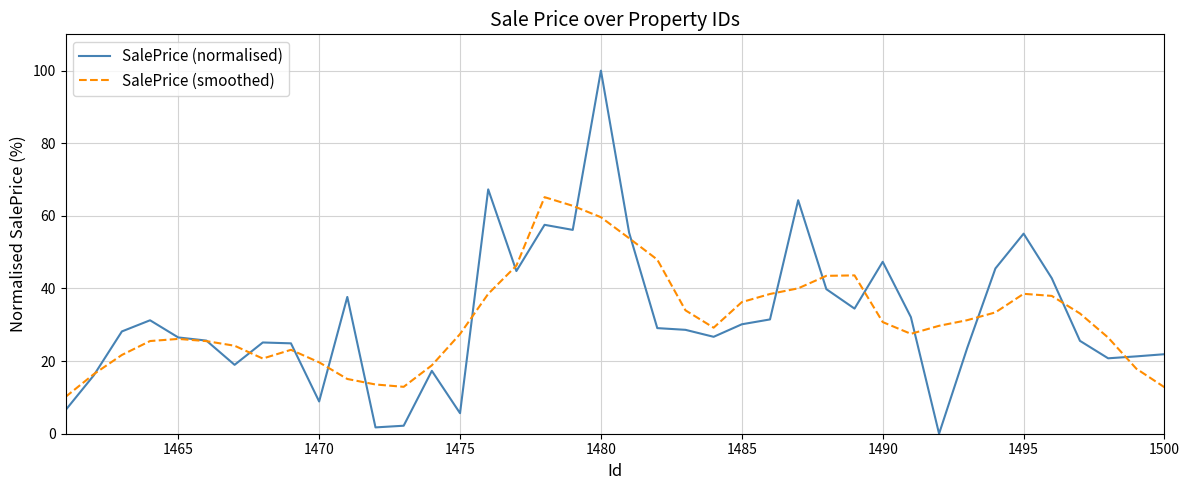

What is the maximum value for SalePrice (smoothed)?

65.2